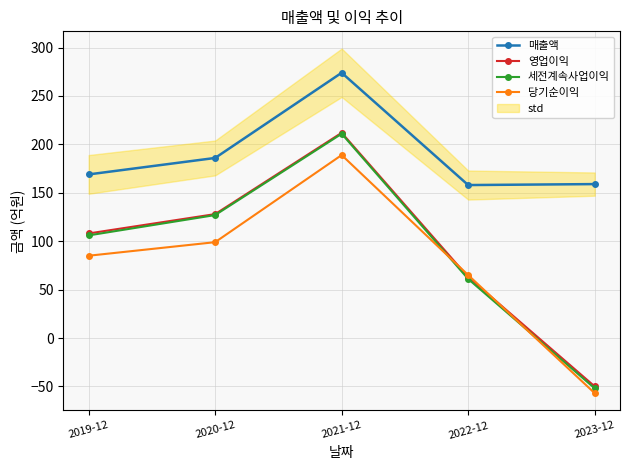

True or false: 세전계속사업이익 and 당기순이익 cross at least once.

True